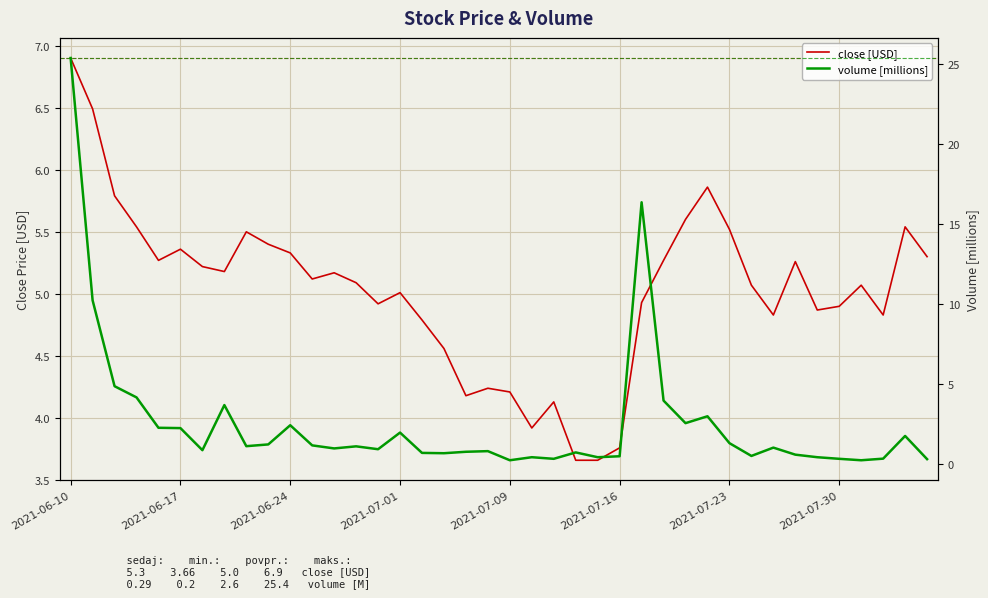

At which label does close [USD] first exceed 5?

2021-06-10